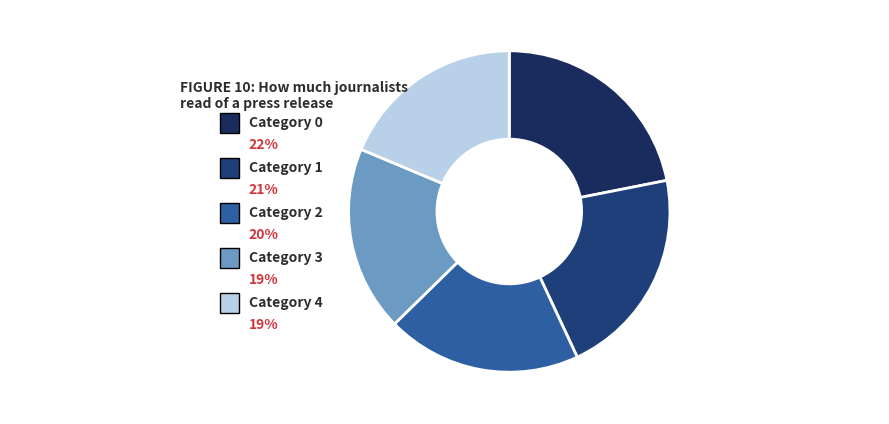

Count the number of slices in the pie.

5